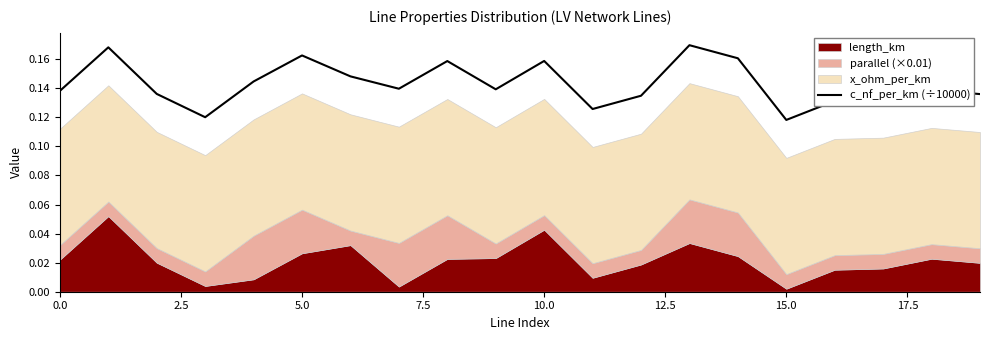

Count the values in the range 0 to 1.

20